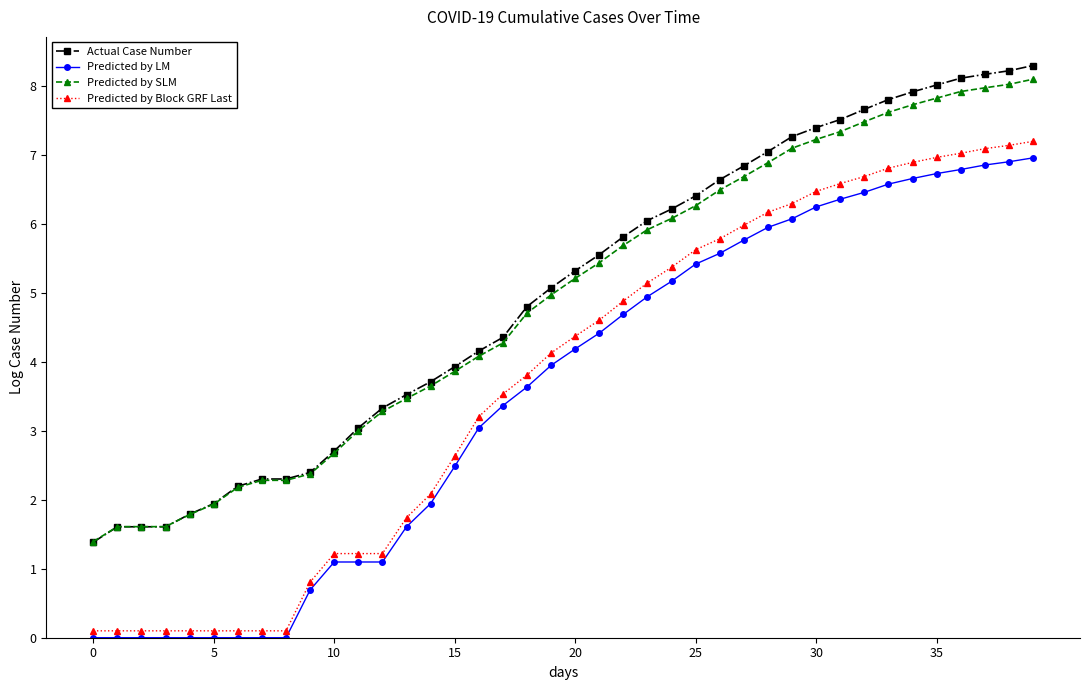

True or false: Actual Case Number and Predicted by Block GRF Last intersect in this chart.

False